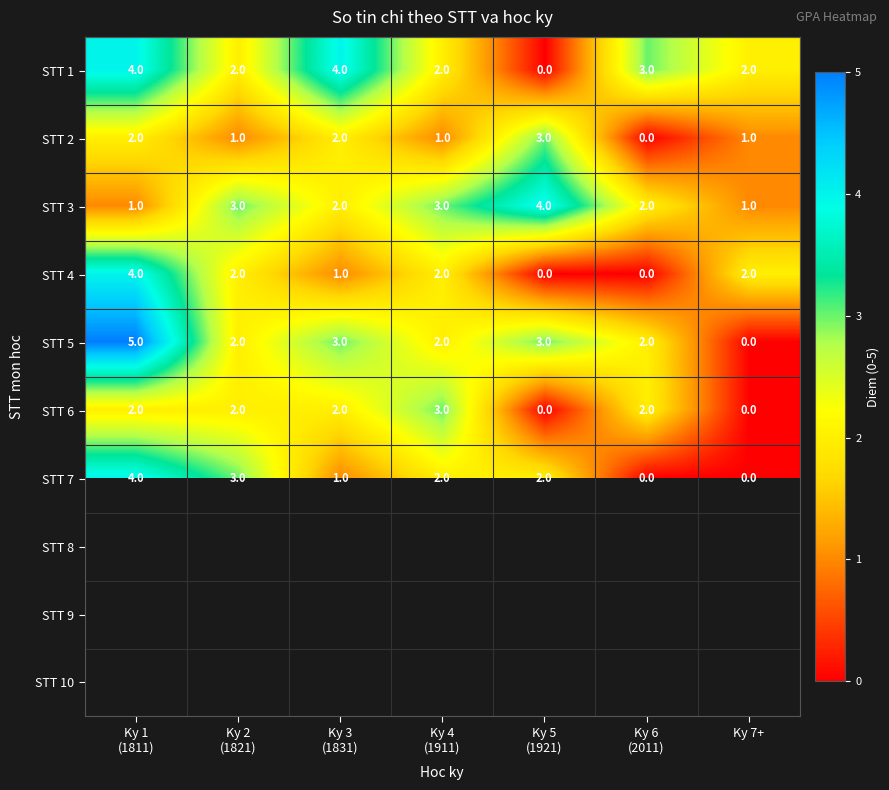

Is it true that STT 4 equals 2 at Ky 7+?

True